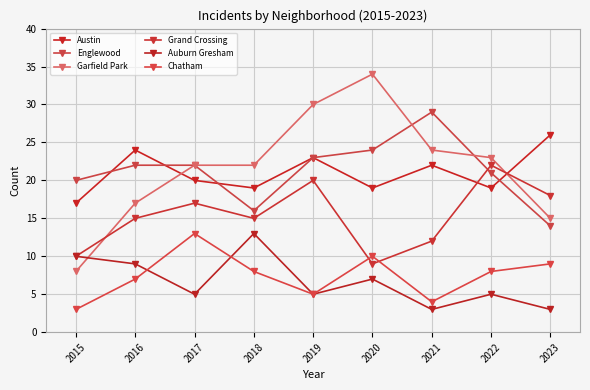

True or false: Grand Crossing has a value of 24 at 2017.

False